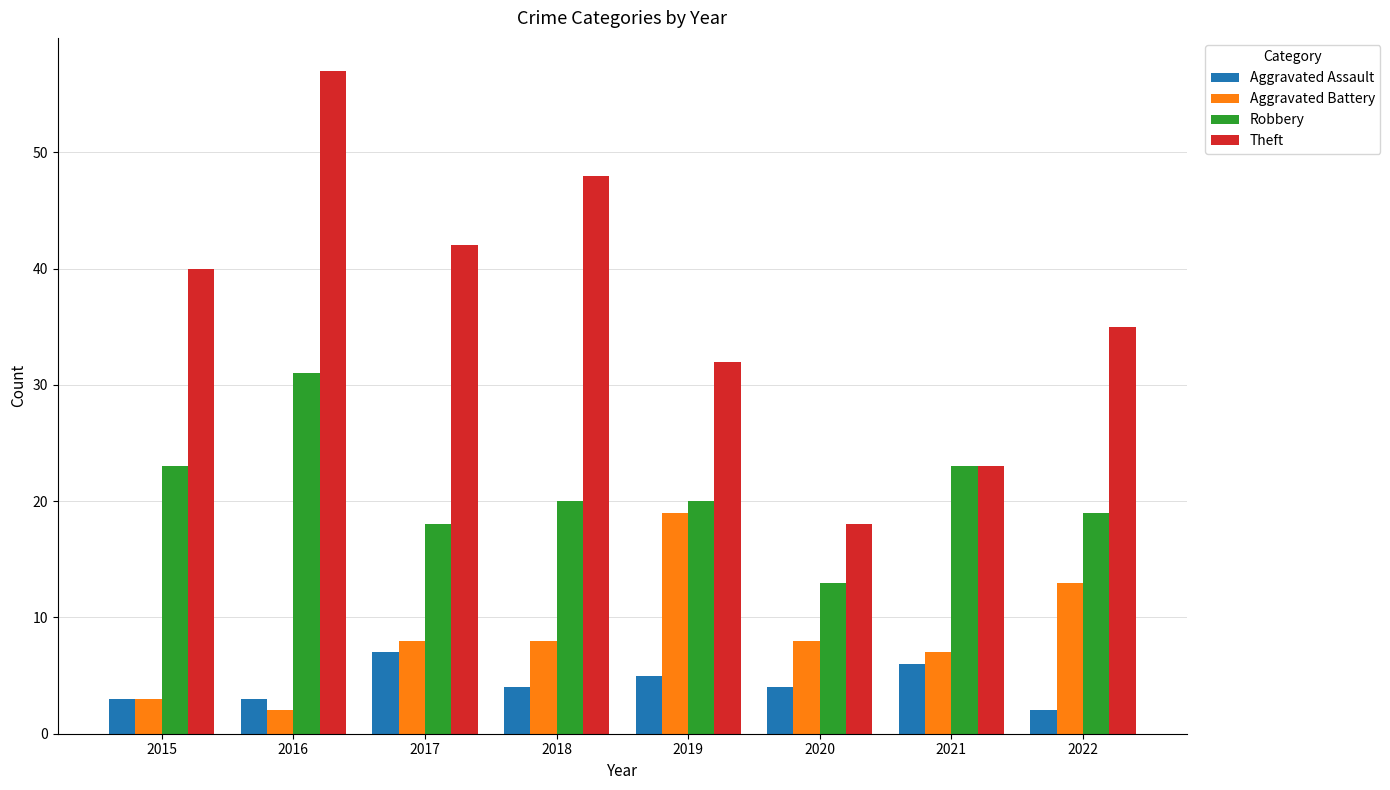

Rank the series by their maximum value, from highest to lowest.

Theft, Robbery, Aggravated Battery, Aggravated Assault